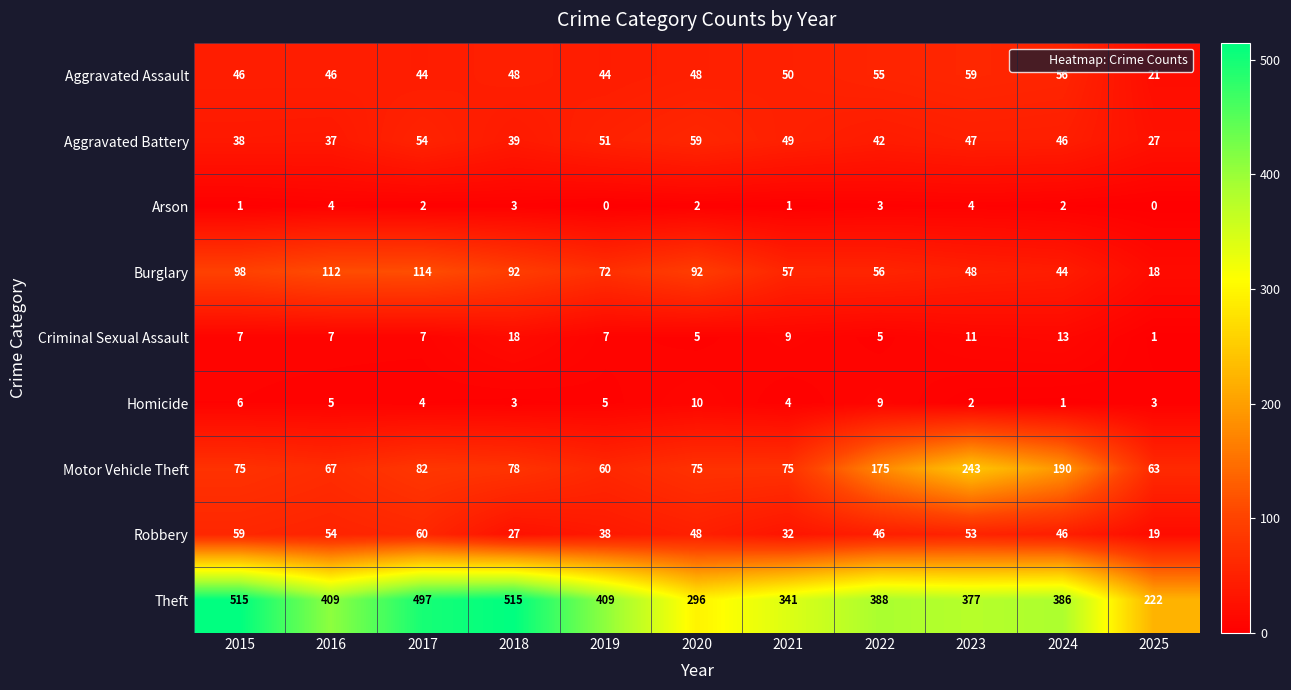

At how many categories does at least one series exceed 467?

3